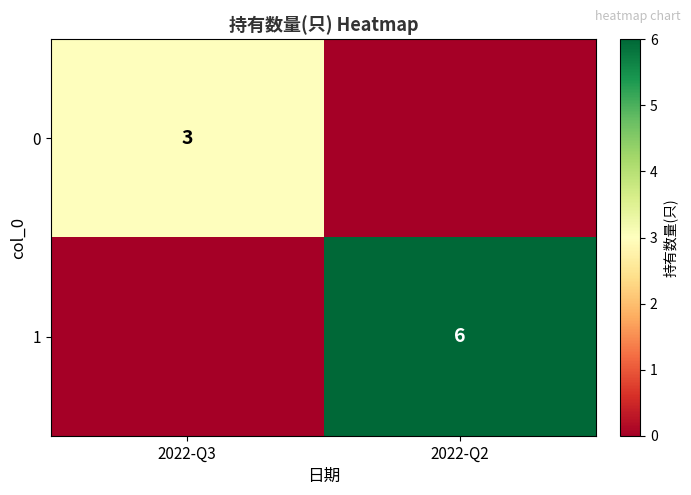

True or false: 0 has a value of 2 at 2022-Q3.

False